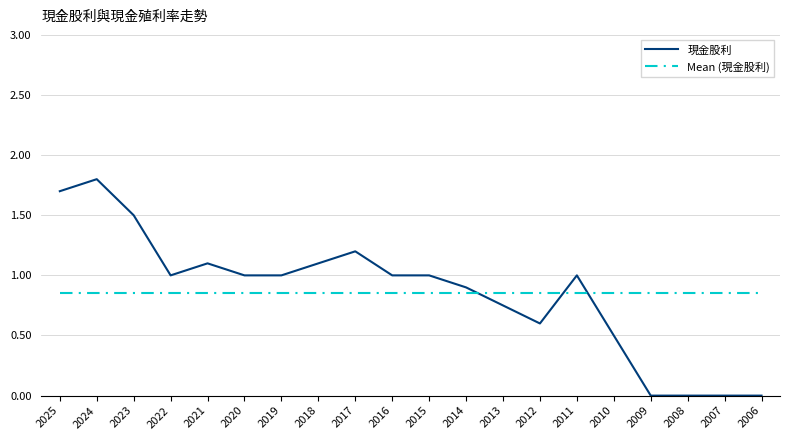

Which series has the largest range (max minus min)?

現金股利